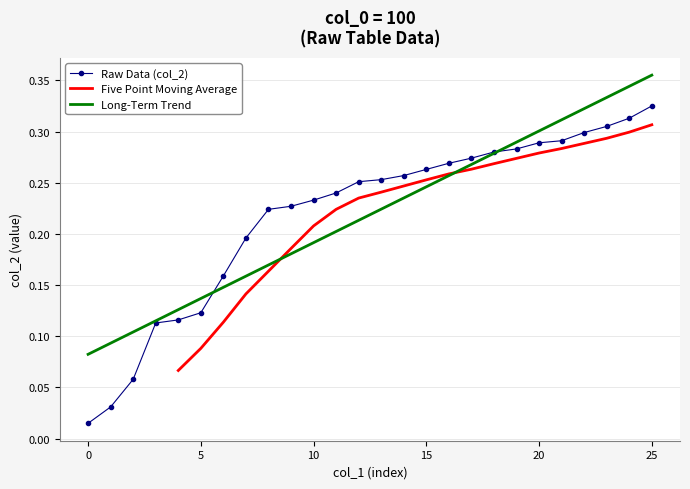

What is the difference between the maximum and minimum values in the col_2 series?

0.3